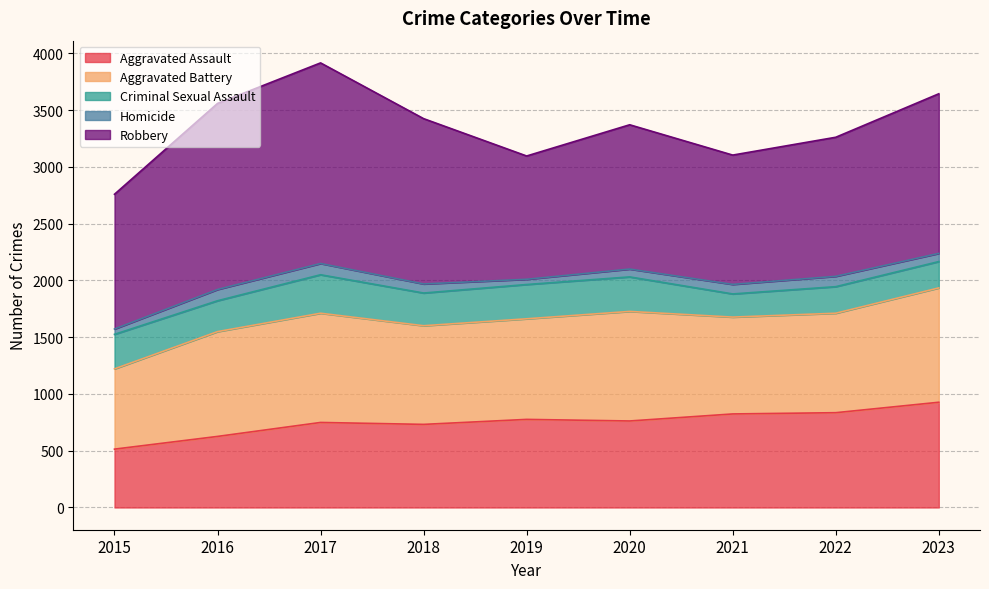

Reading left to right, transcribe all the data shown in this chart.

Aggravated Assault: 514	626	749	732	776	762	824	835	927
Aggravated Battery: 707	923	962	869	886	965	853	876	1007
Criminal Sexual Assault: 304	272	339	288	302	304	204	234	232
Homicide: 47	99	99	80	46	69	84	91	72
Robbery: 1187	1639	1767	1456	1086	1271	1139	1225	1406